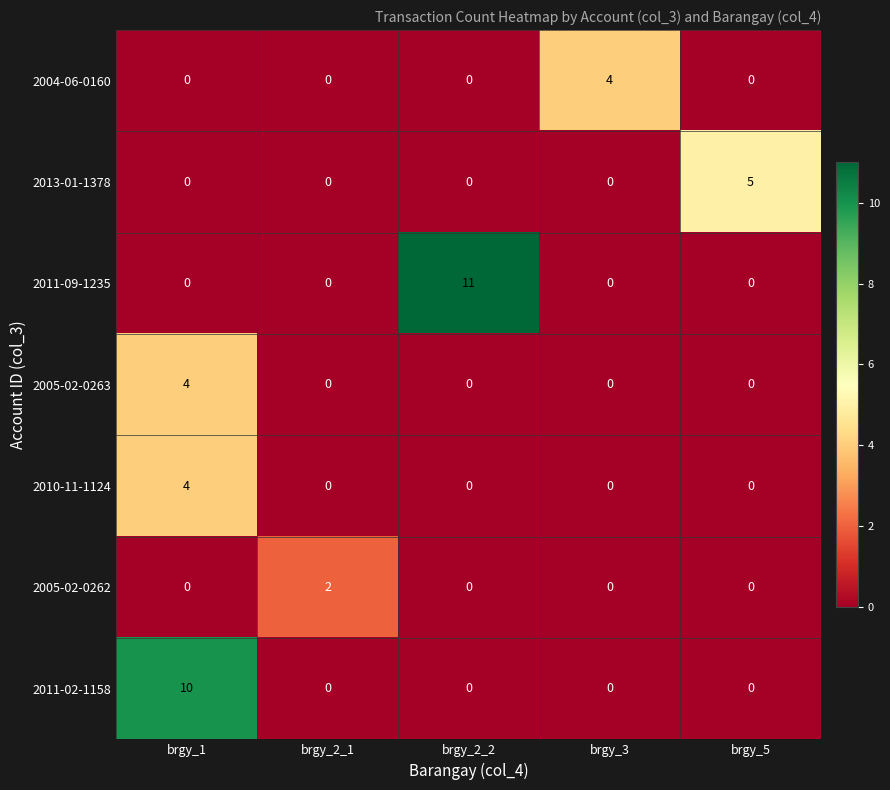

True or false: 2013-01-1378 has a value of -2 at brgy_3.

False